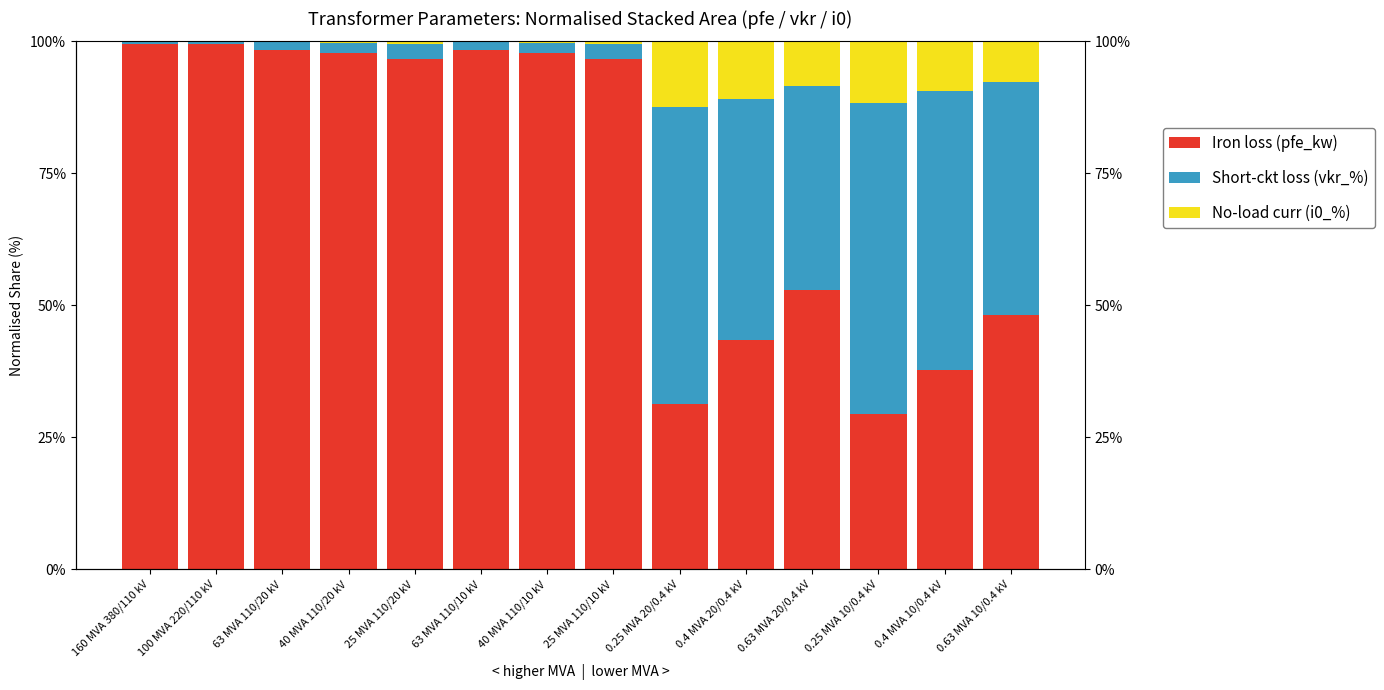

At which category is the sum across all series the highest?

100 MVA 220/110 kV